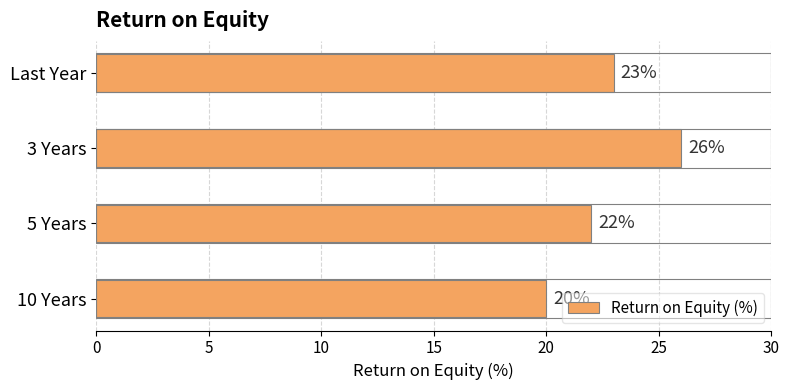

How many values are between 22 and 26?

3